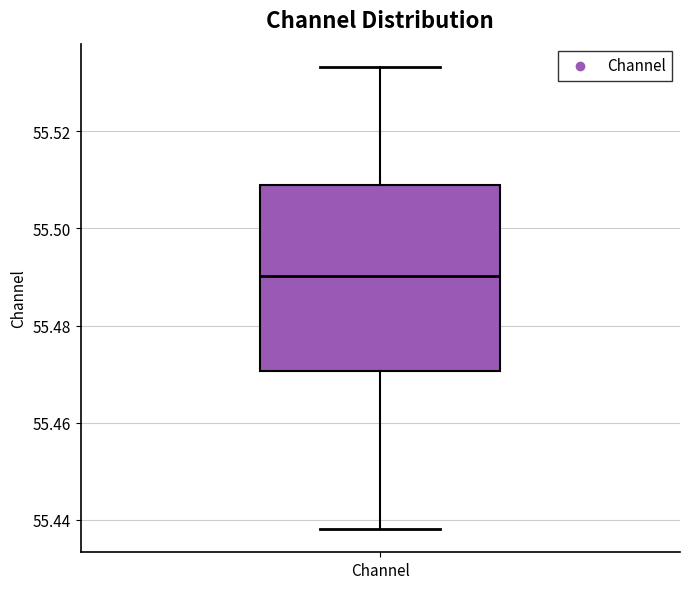

Transcribe this box plot: give where the median line is, the range the box spans, and where the two whiskers end, as read against the y-axis. The values are not printed on the chart, so give them approximately, as read against the axis.

median 55.490, box 55.470 to 55.508, whiskers 55.438 to 55.534